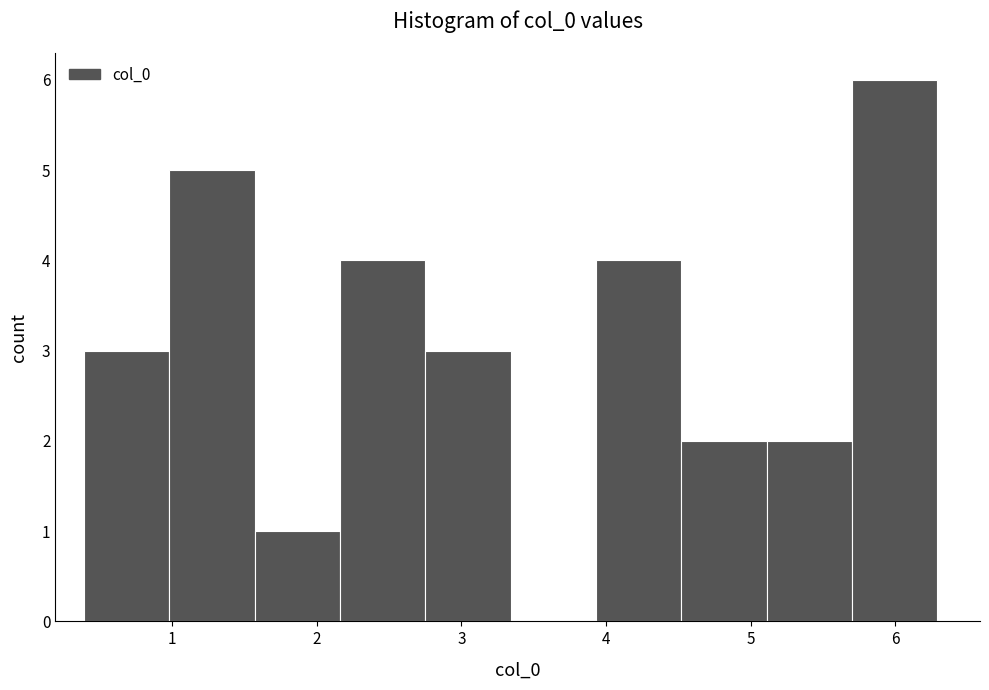

How tall is the bar that spans 2.8 to 3.3 on the x-axis? Neither the bar edges nor the heights are printed on the chart, so give them approximately, as read against the axes.

3